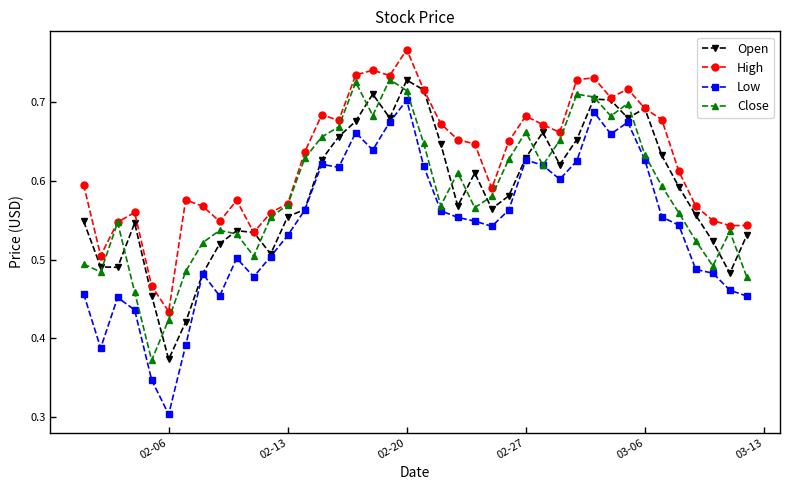

Which series has the largest total across all categories?

High